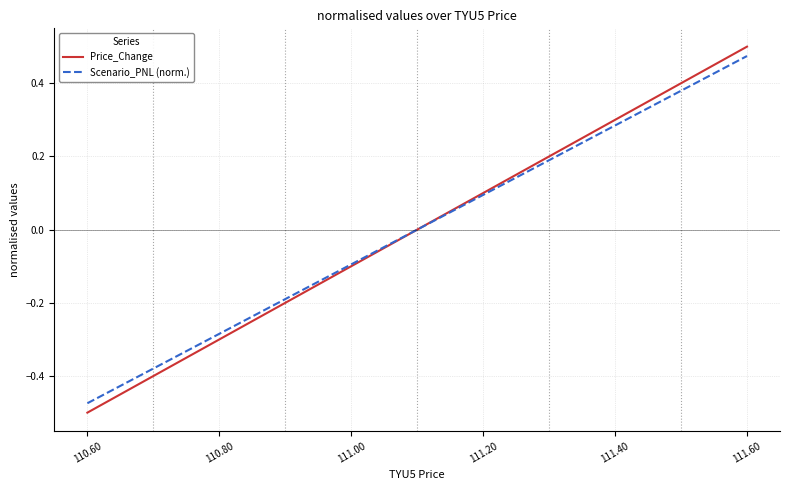

Which series has the largest range (max minus min)?

Price_Change